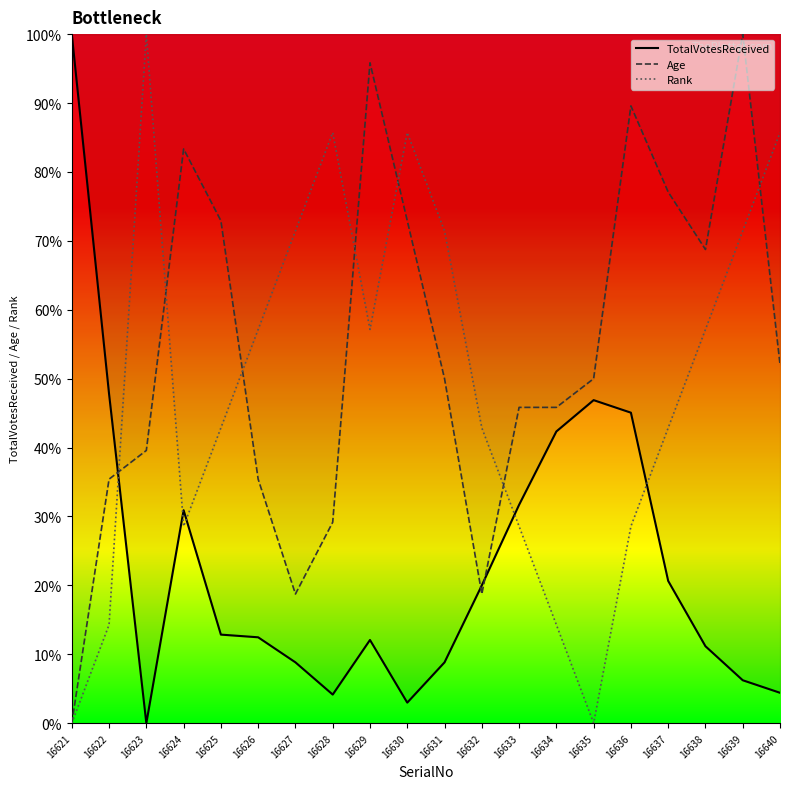

Which has a higher value, 16621 or 16633?

16621